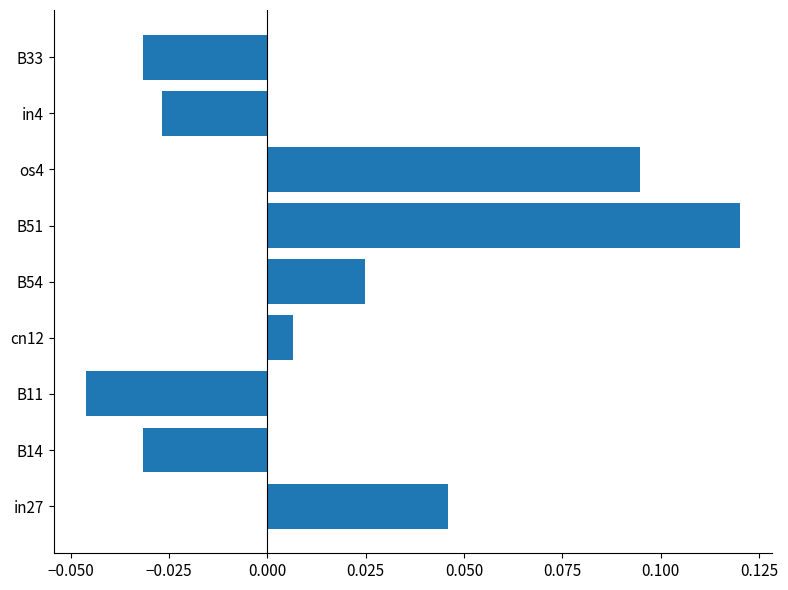

How many bars are there in total?

9